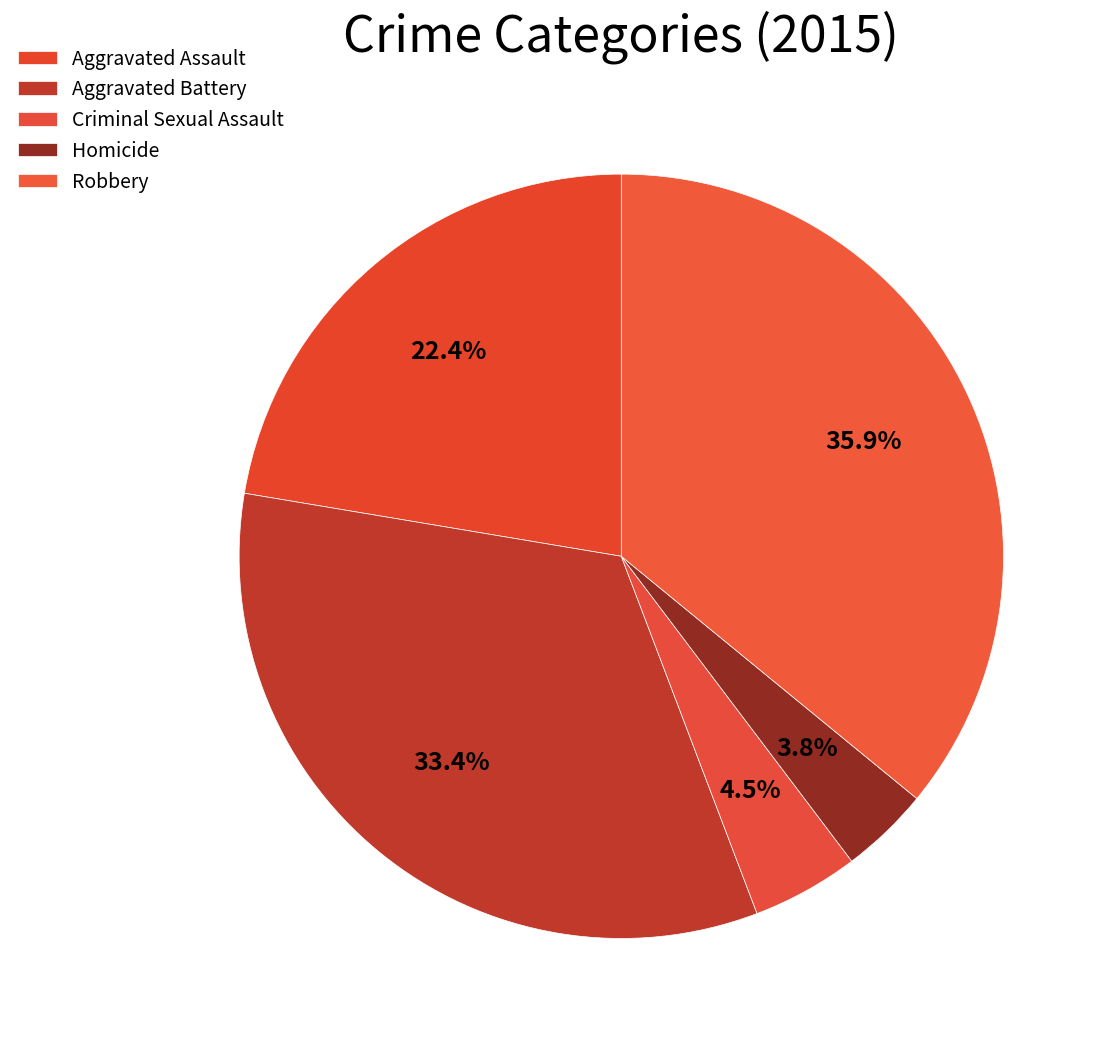

What percentage do Aggravated Assault and Criminal Sexual Assault together represent?

26.9%